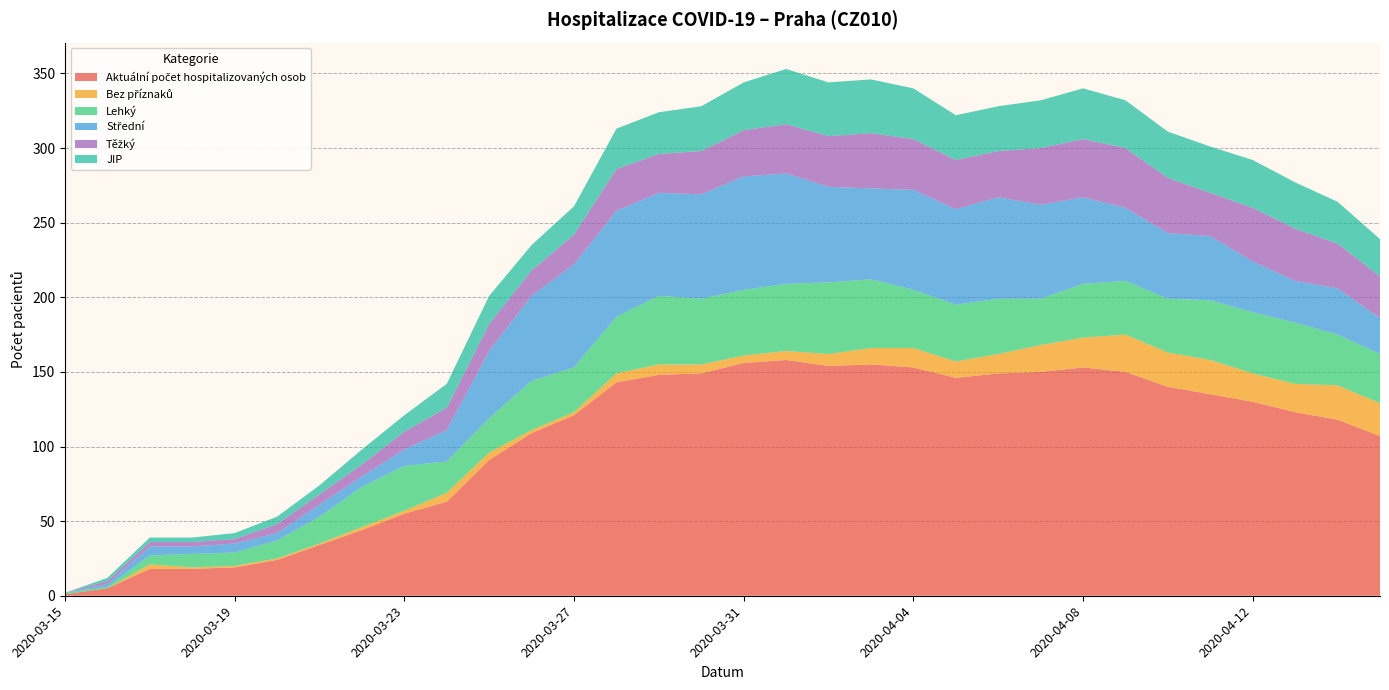

Reading left to right, extract all data points from this chart.

Aktuální počet hospitalizovaných osob: 1	5	18	18	19	24	34	44	55	63	91	109	121	143	148	149	156	158	154	155	153	146	149	150	153	150	140	135	130	123	118	107
Bez příznaků: 0	0	3	1	1	1	1	2	2	6	5	2	2	6	7	6	5	6	8	11	13	11	13	18	20	25	23	23	19	19	23	22
Lehký: 1	1	6	9	9	12	18	27	30	21	23	33	30	38	46	44	44	45	48	46	39	38	37	31	36	36	36	40	41	41	34	33
Střední: 0	2	6	5	6	5	8	7	11	21	45	57	69	71	69	70	76	74	64	61	67	64	68	63	58	49	44	43	34	28	31	24
Těžký: 0	2	3	3	3	6	7	8	12	15	18	17	20	28	26	29	31	33	34	37	34	33	31	38	39	40	37	29	36	35	30	28
JIP: 0	2	3	3	4	5	6	10	11	16	19	17	19	27	28	30	32	37	36	36	34	30	30	32	34	32	31	31	32	31	28	25